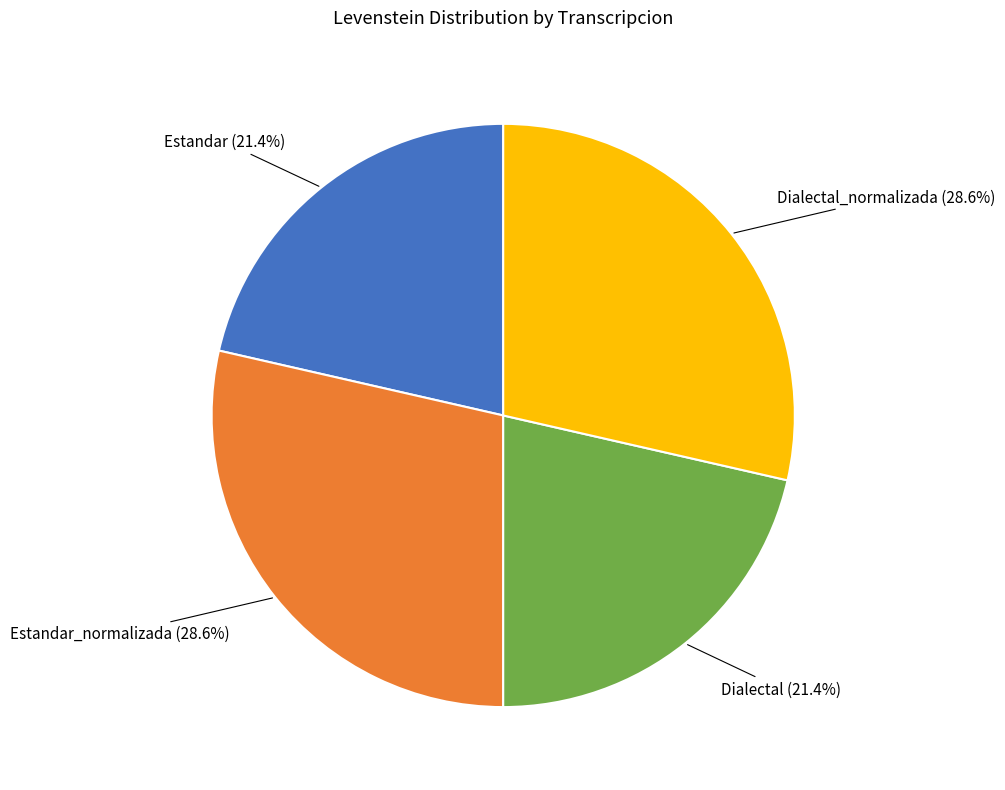

Does any single category account for the majority?

No